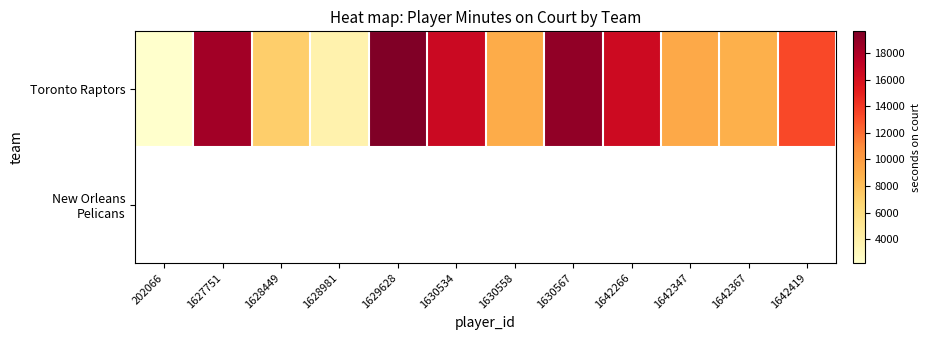

True or false: Toronto Raptors has a value of 2230.0 at 202066.

True